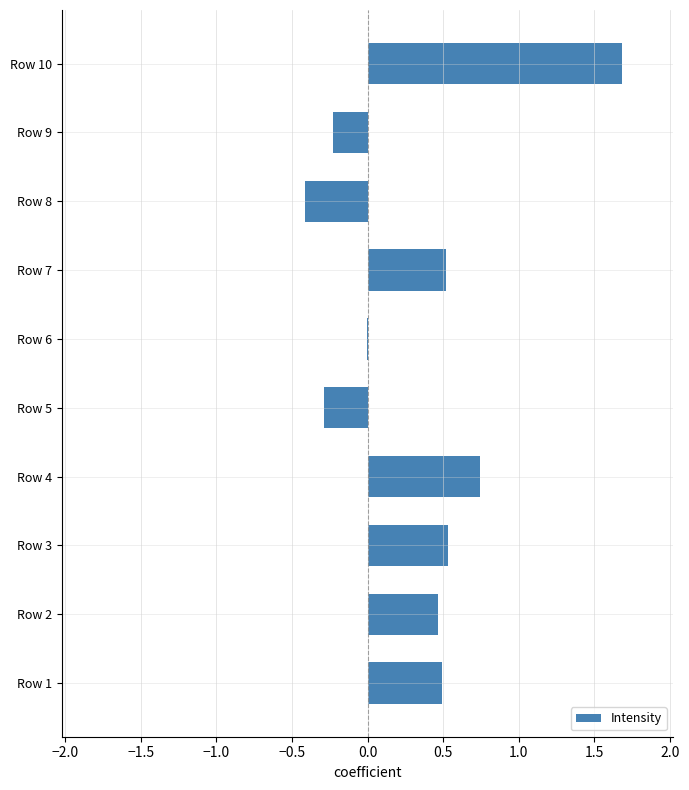

What is the greatest value displayed?

1.7